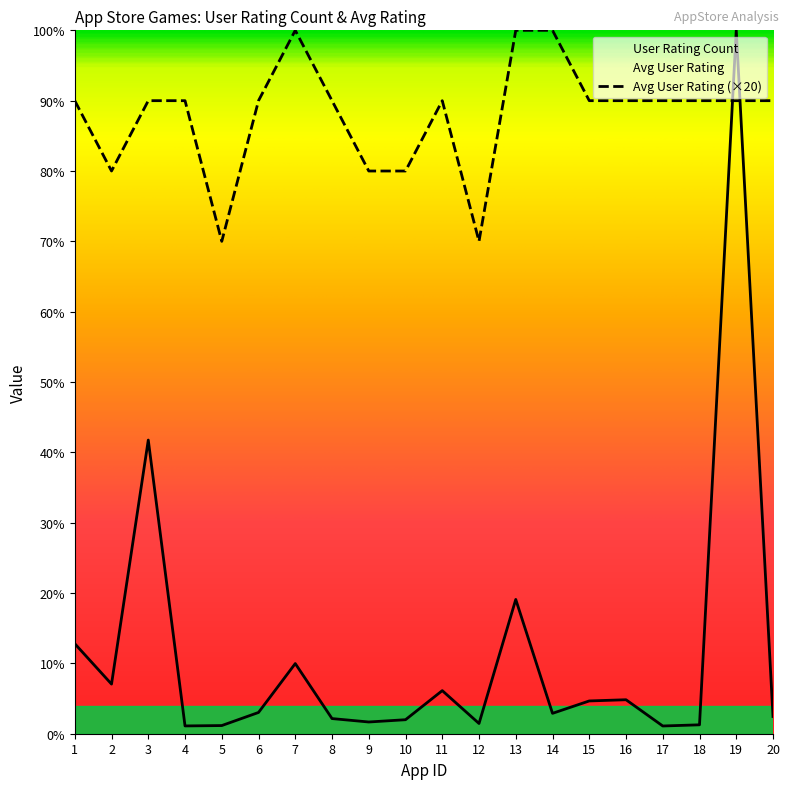

Which series ends up on top after the final intersection of User Rating Count and Average User Rating?

Average User Rating